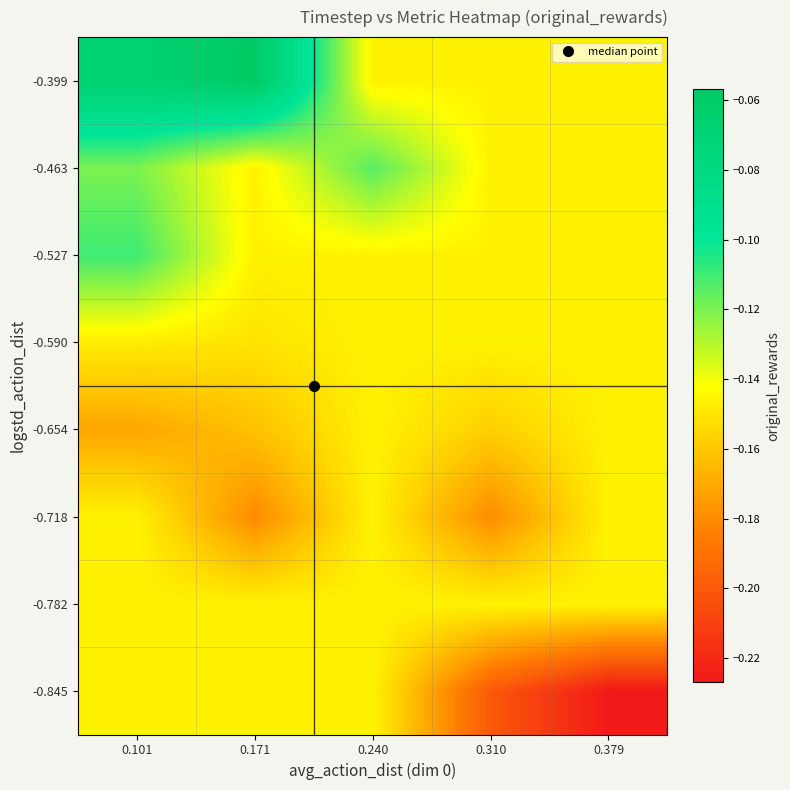

How many series are shown in this chart?

8